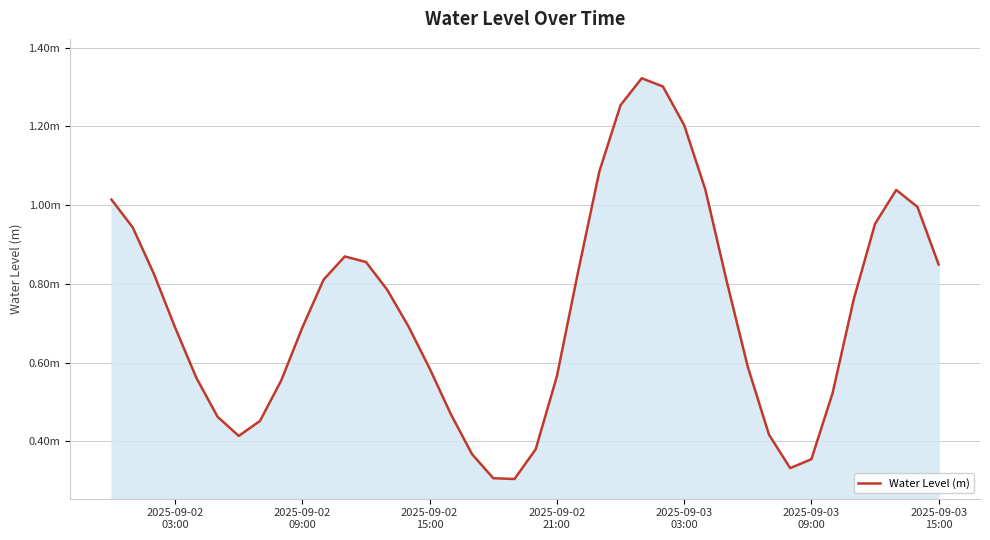

Reading left to right, transcribe all the data shown in this chart.

1.0	0.9	0.8	0.7	0.6	0.5	0.4	0.5	0.6	0.7	0.8	0.9	0.9	0.8	0.7	0.6	0.5	0.4	0.3	0.3	0.4	0.6	0.8	1.1	1.3	1.3	1.3	1.2	1.0	0.8	0.6	0.4	0.3	0.4	0.5	0.8	1.0	1.0	1.0	0.8